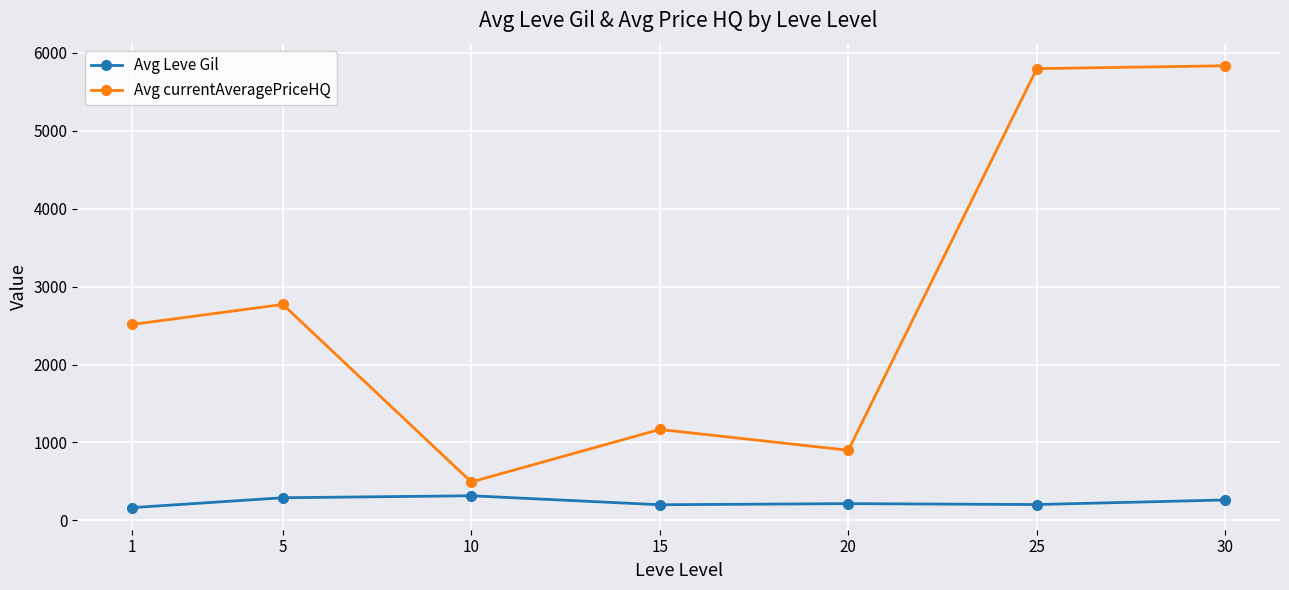

Count the number of categories in the chart.

7